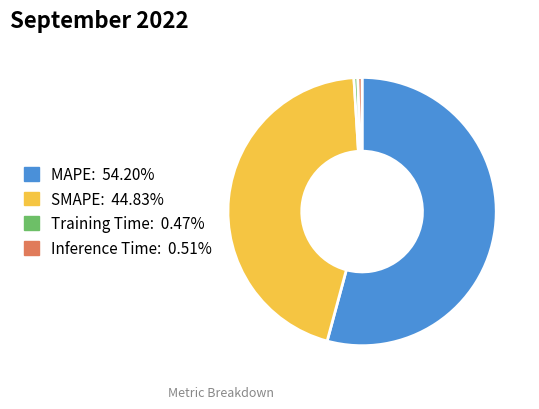

How many segments does this pie chart have?

4